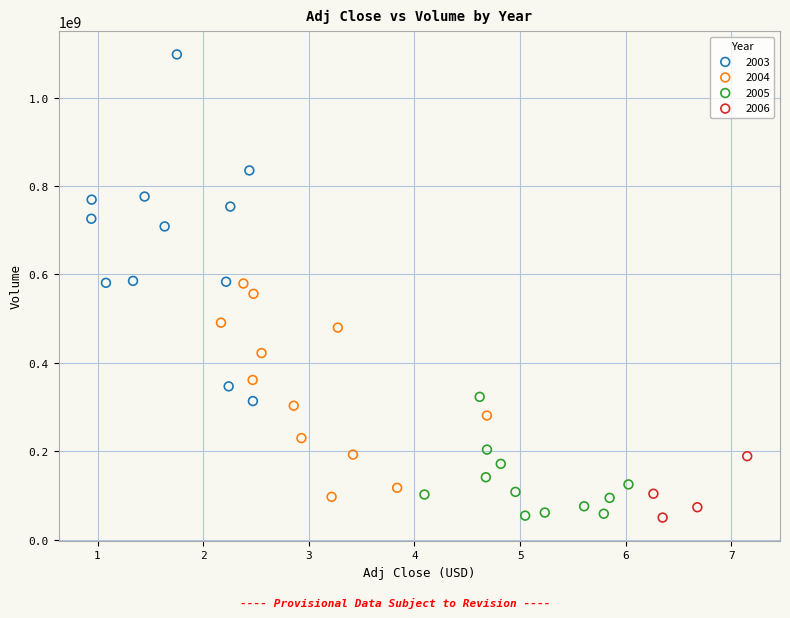

Which series reaches the maximum Y coordinate?

2003